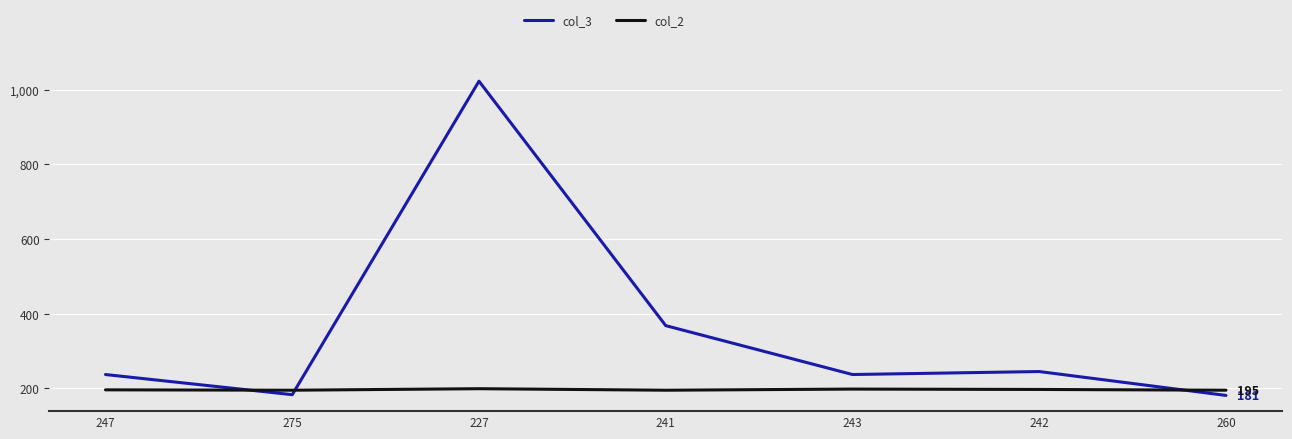

At which category is the sum across all series the highest?

227